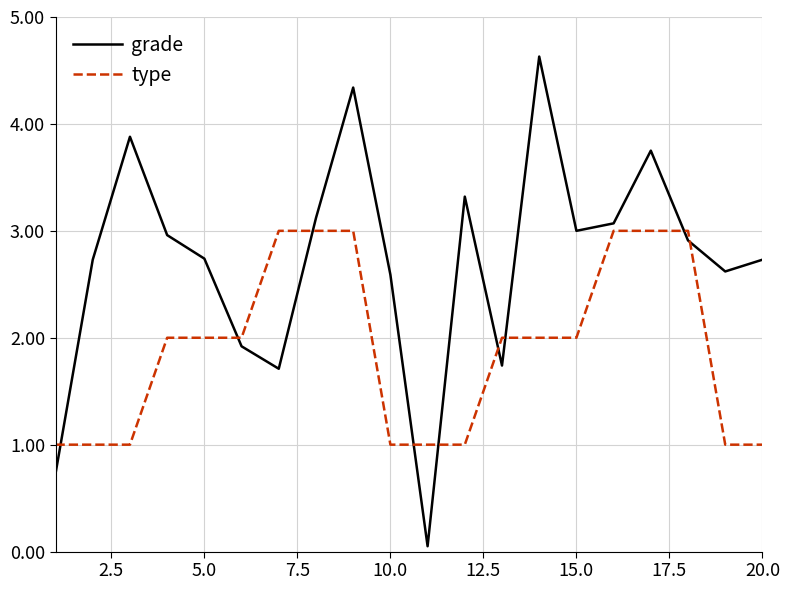

What are all the series names shown in the legend?

grade, type